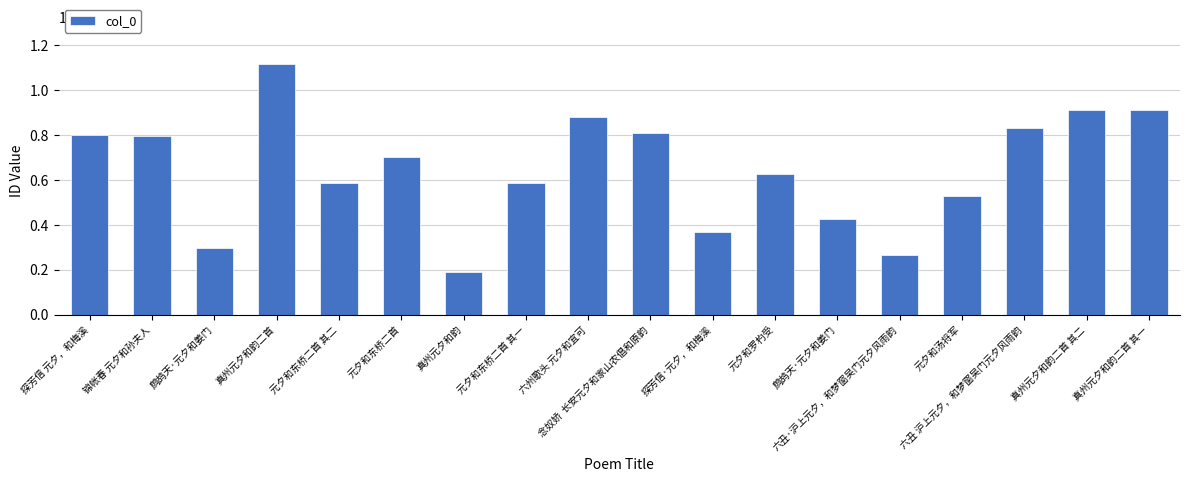

Rank the categories by value from lowest to highest.

真州元夕和韵, 六丑·沪上元夕，和梦窗吴门元夕风雨韵, 鹧鸪天·元夕和姜门, 探芳信·元夕，和梅溪, 鹧鸪天·元夕和姜门, 元夕和汤将军, 元夕和东桥二首 其一, 元夕和东桥二首 其二, 元夕和罗杓受, 元夕和东桥二首, 锦帐春 元夕和孙夫人, 探芳信 元夕，和梅溪, 念奴娇  长安元夕和家山农倡和原韵, 六丑 沪上元夕，和梦窗吴门元夕风雨韵, 六州歌头 元夕和宜可, 真州元夕和韵二首 其二, 真州元夕和韵二首 其一, 真州元夕和韵二首